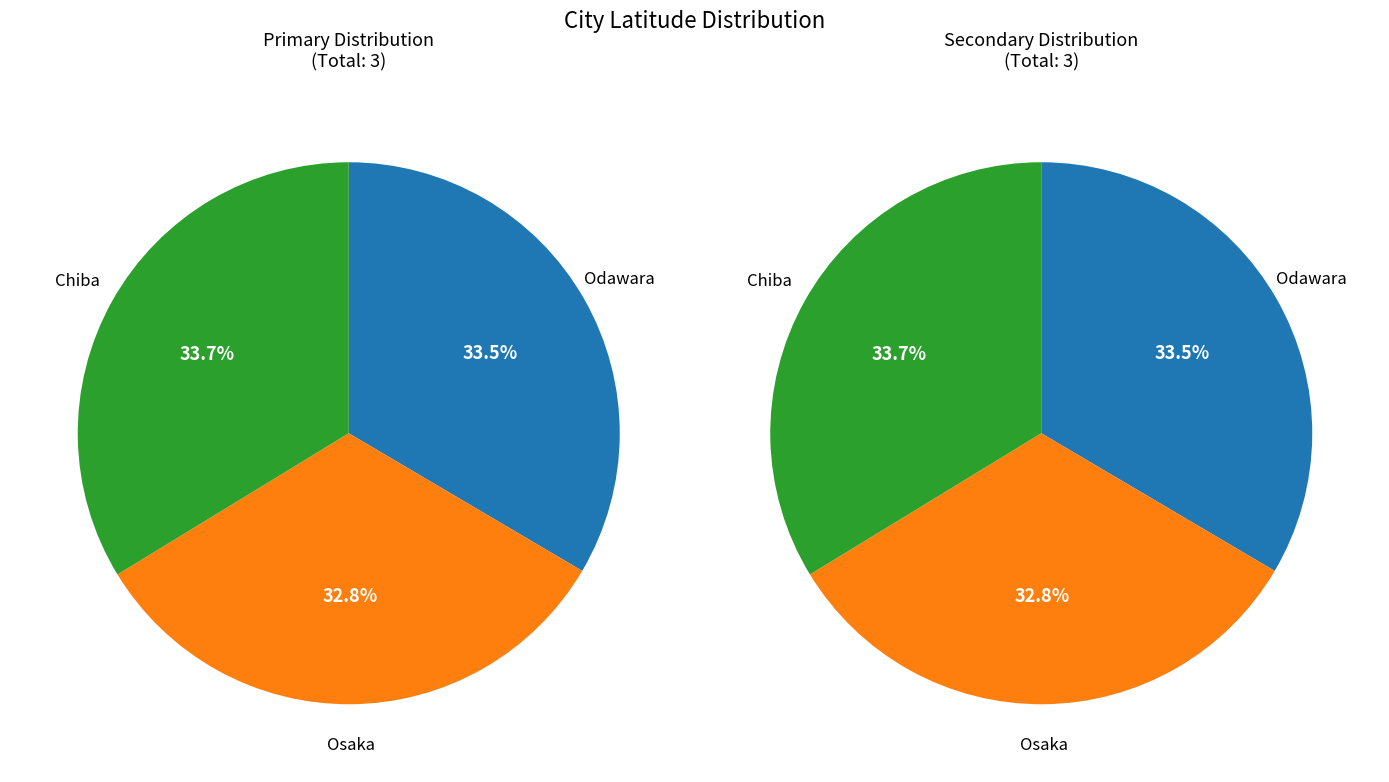

Does Osaka represent more than half of the total?

No